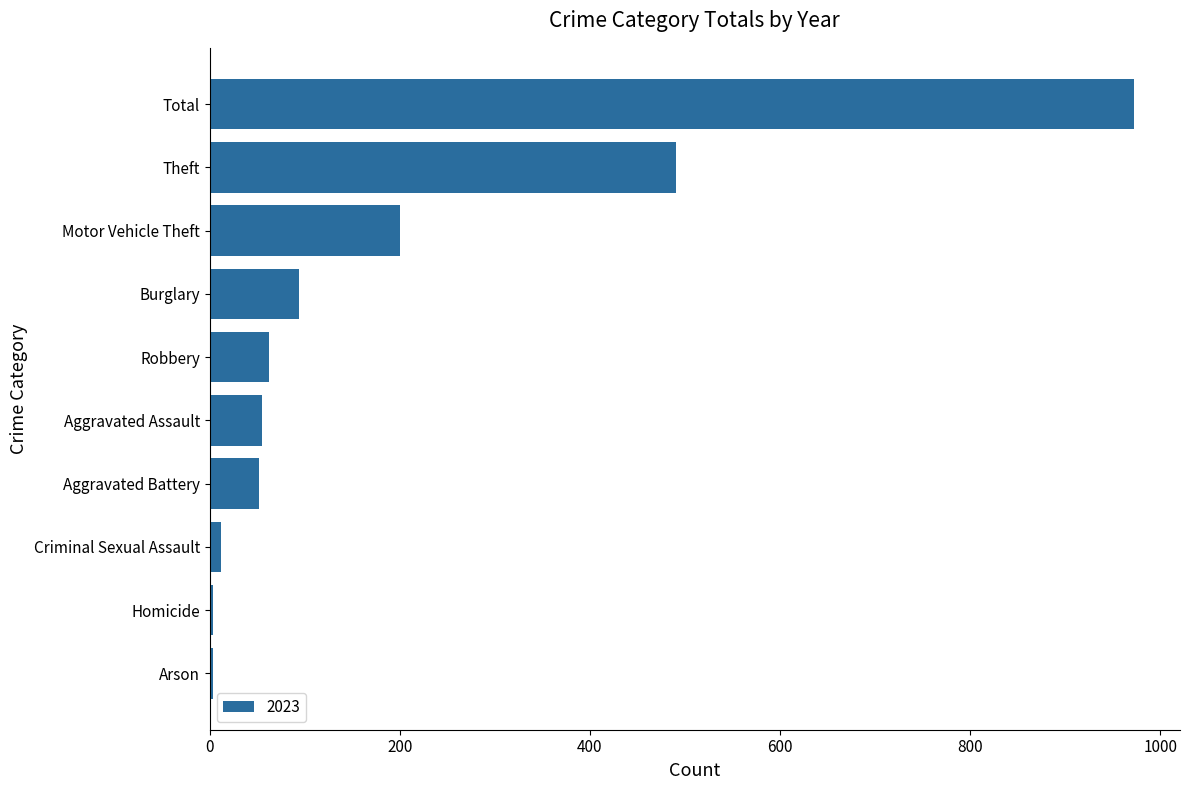

Which category has the highest value across all series?

Total